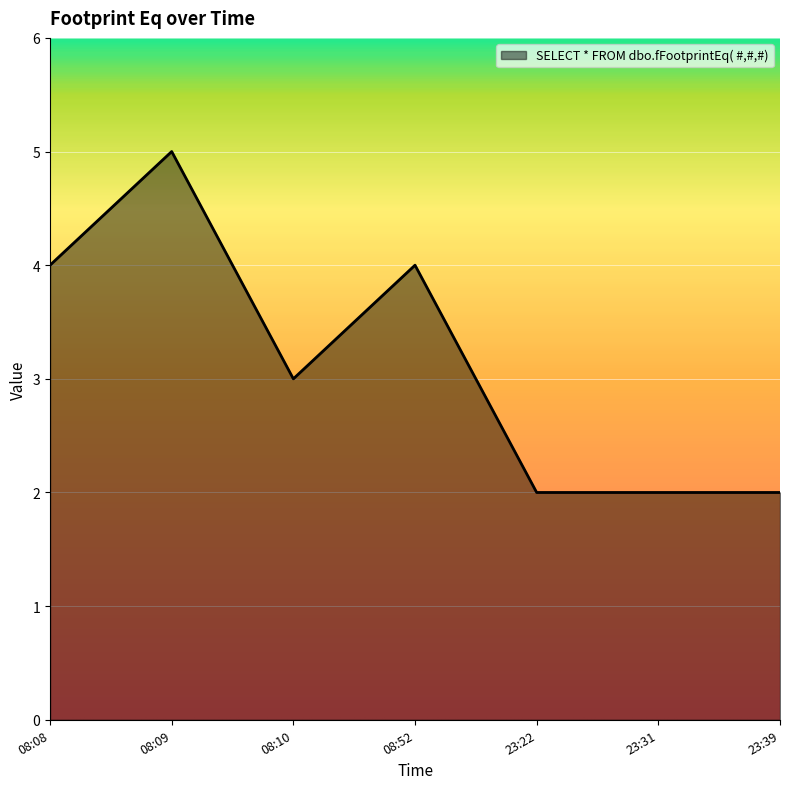

What position from the left is 08:08?

1